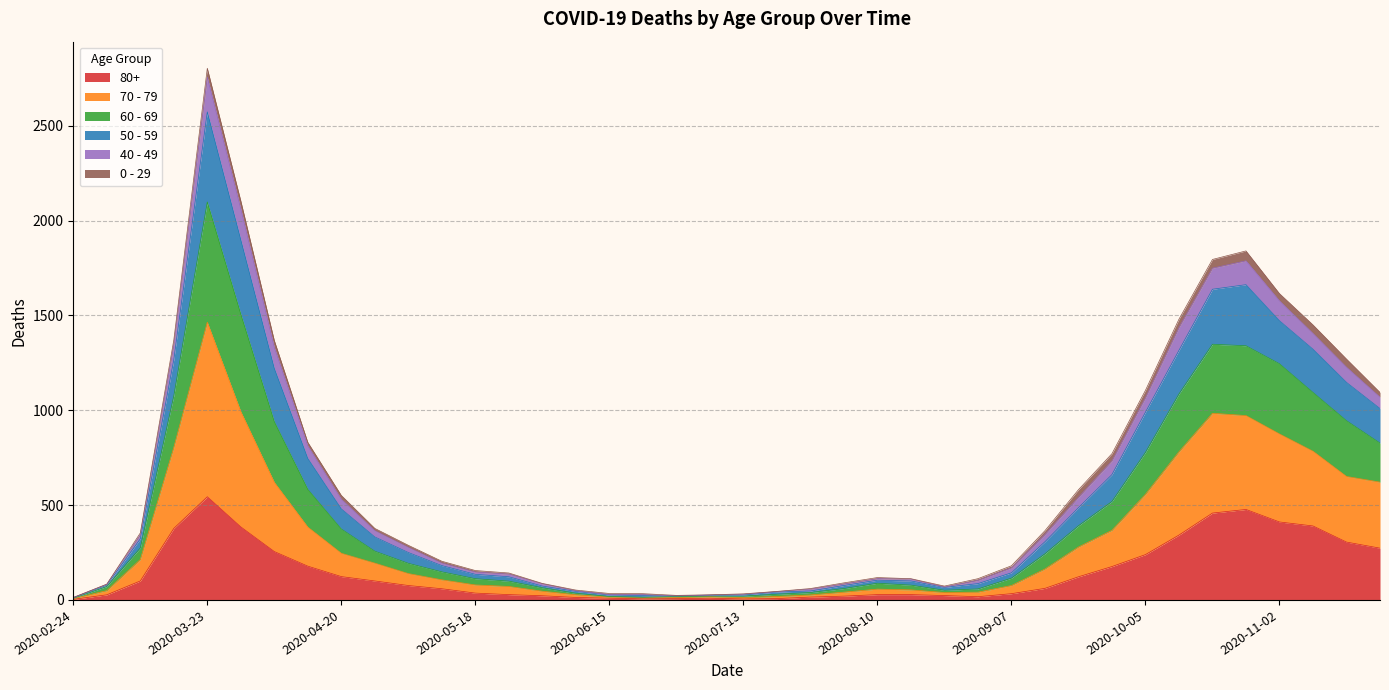

At which category is the sum across all series the highest?

2020-03-23